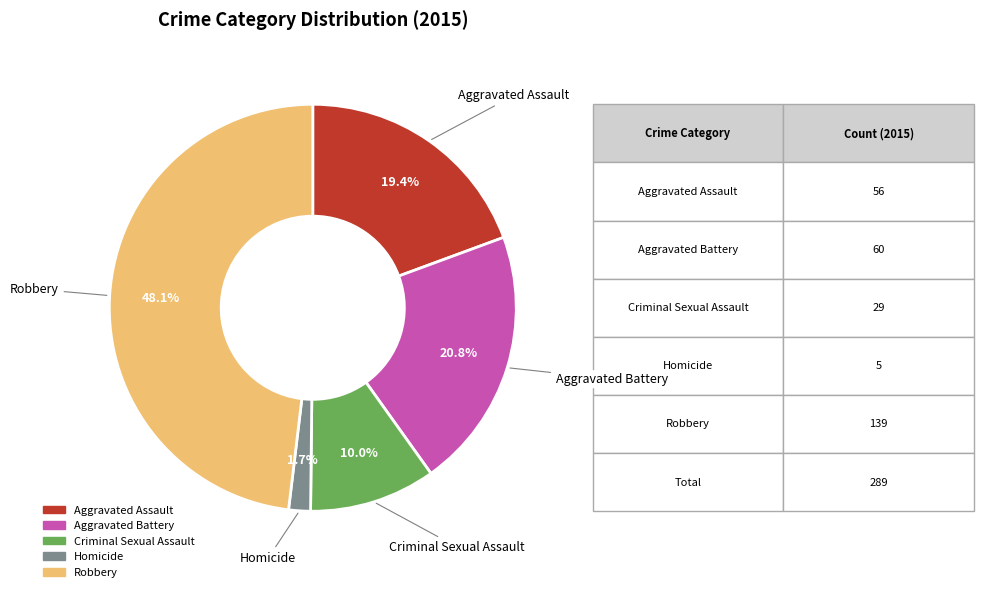

The Robbery slice represents 48% of the pie. True or false?

True